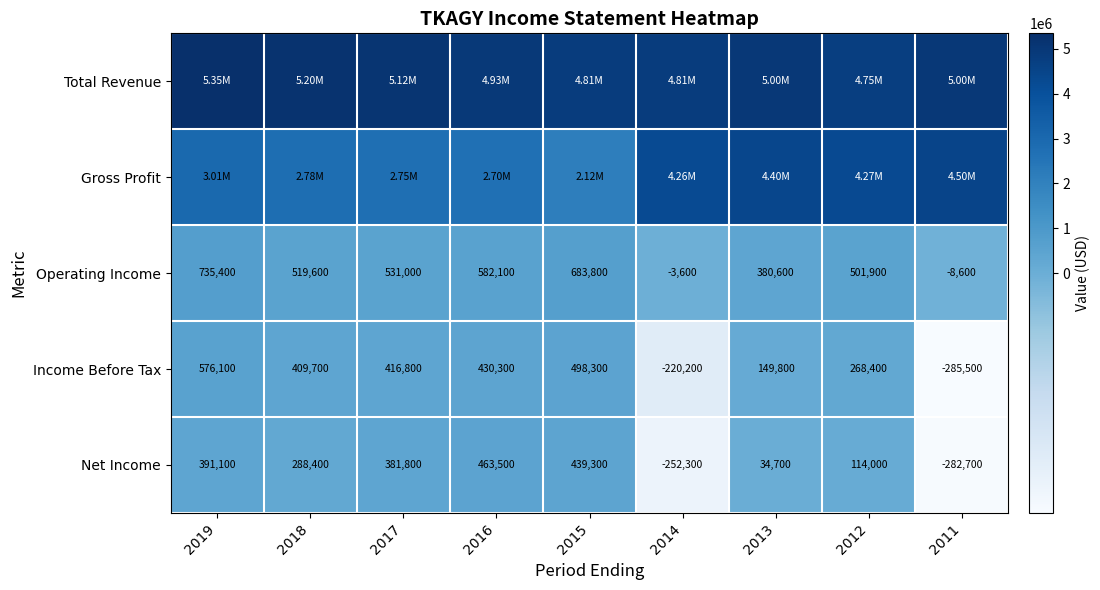

How many positive values does the Operating Income series have?

7